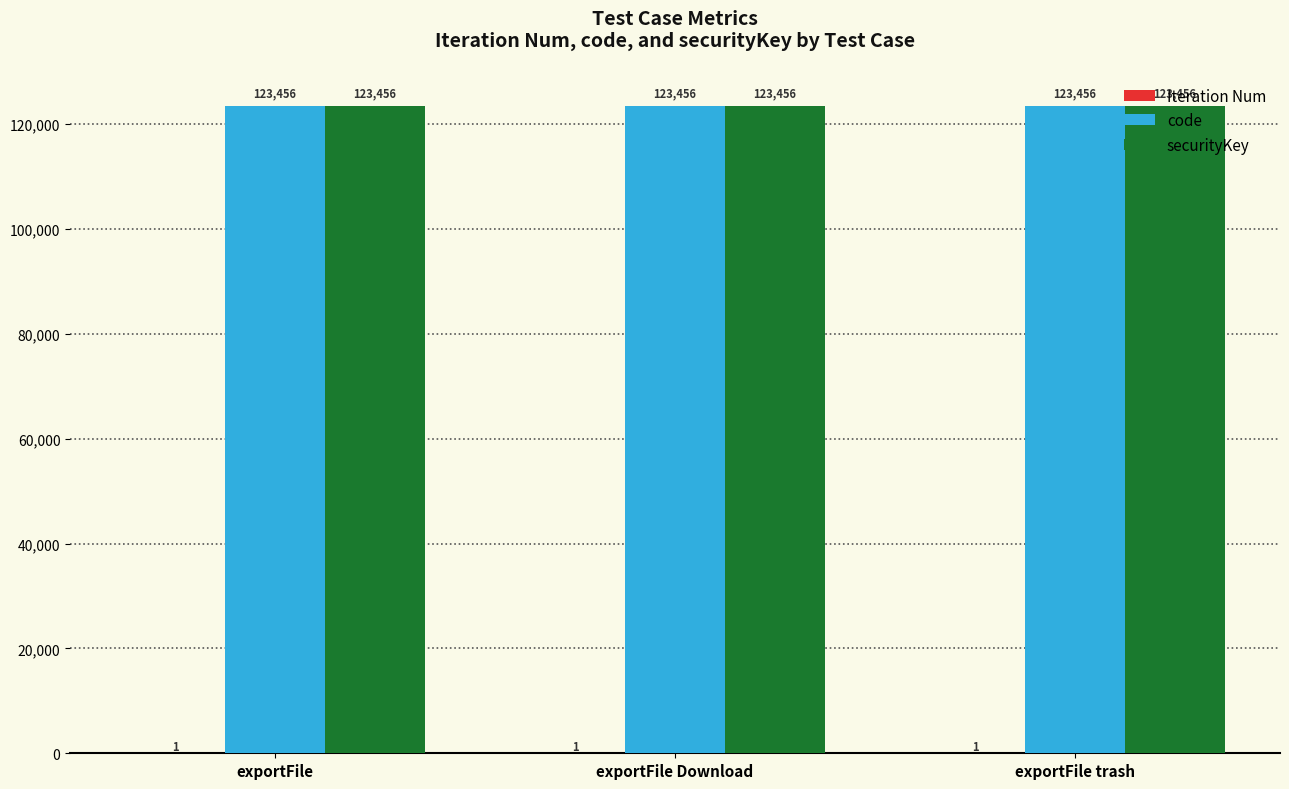

What is the sum of all code values?

370368